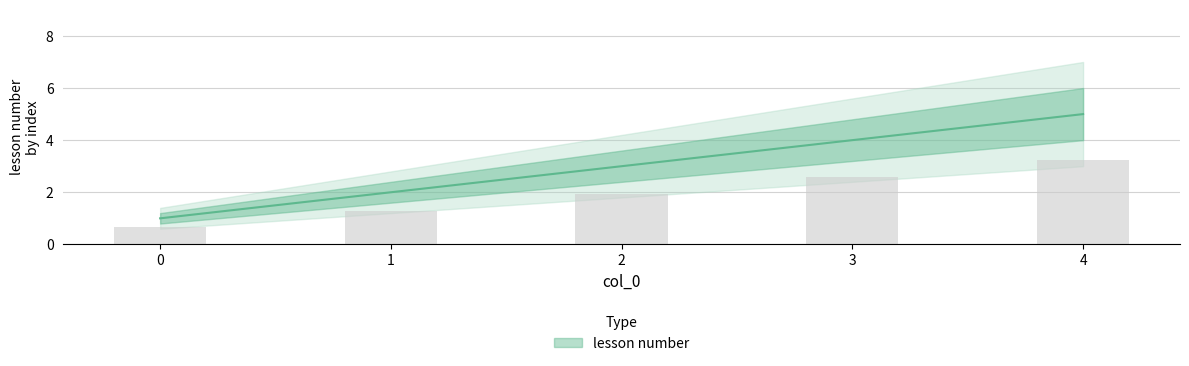

What is the difference between the maximum and minimum values?

4